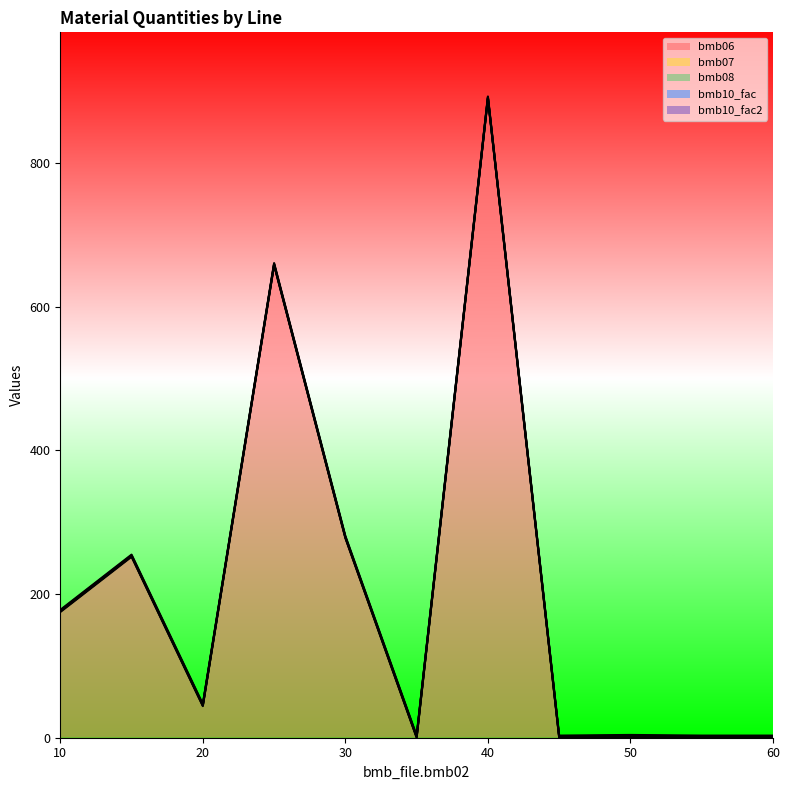

Which has a higher value, 55 or 50?

50